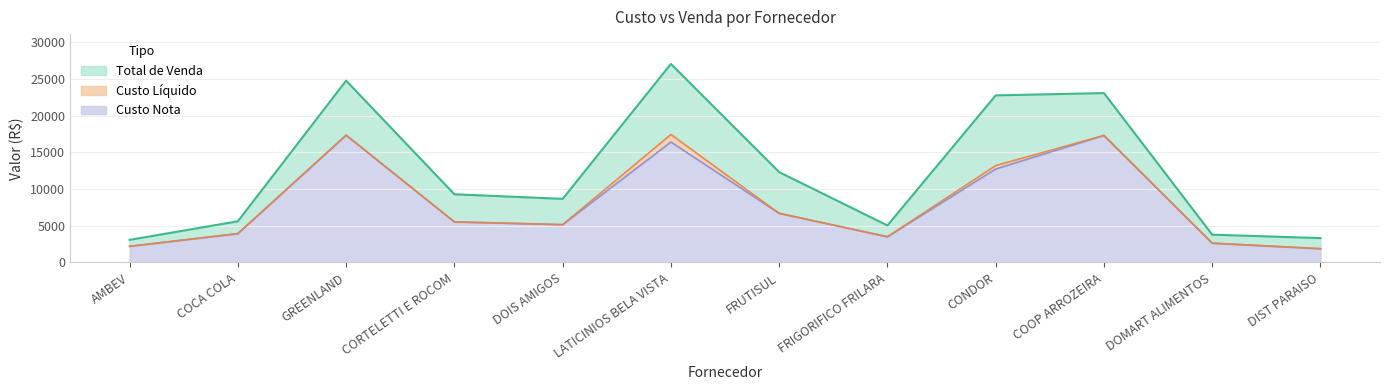

The value of Custo Liquido at FRUTISUL is 6697.0. True or false?

True